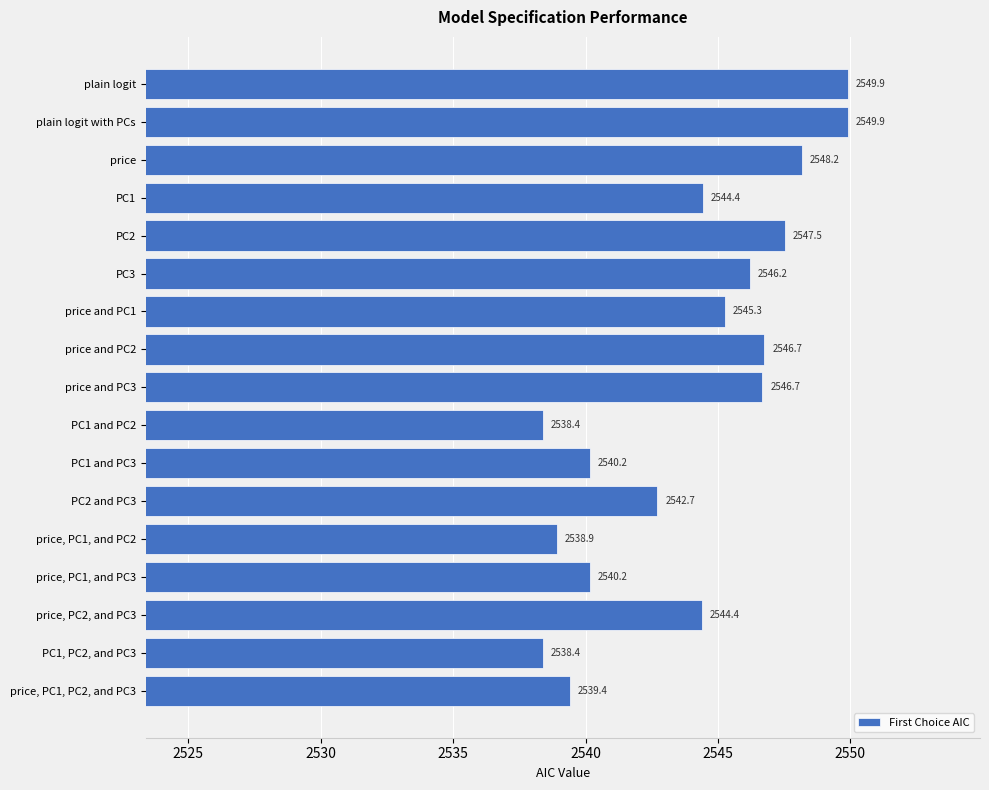

The value at PC2 is 2547.5. True or false?

True